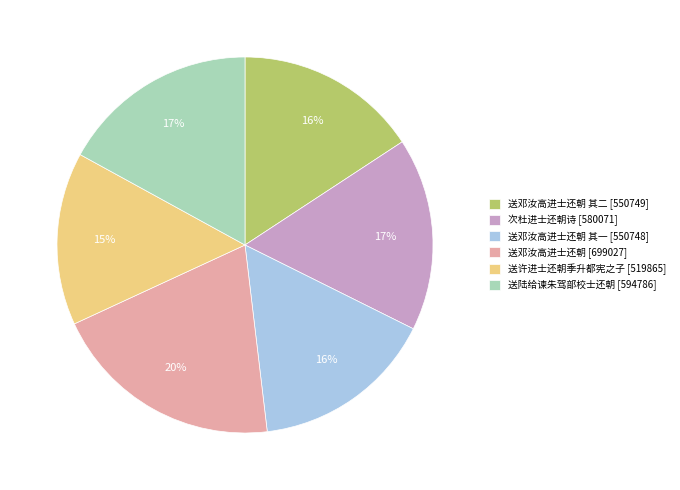

Approximately how many times larger is the value at 送许进士还朝季升都宪之子 [519865] compared to 次杜进士还朝诗 [580071]?

0.9